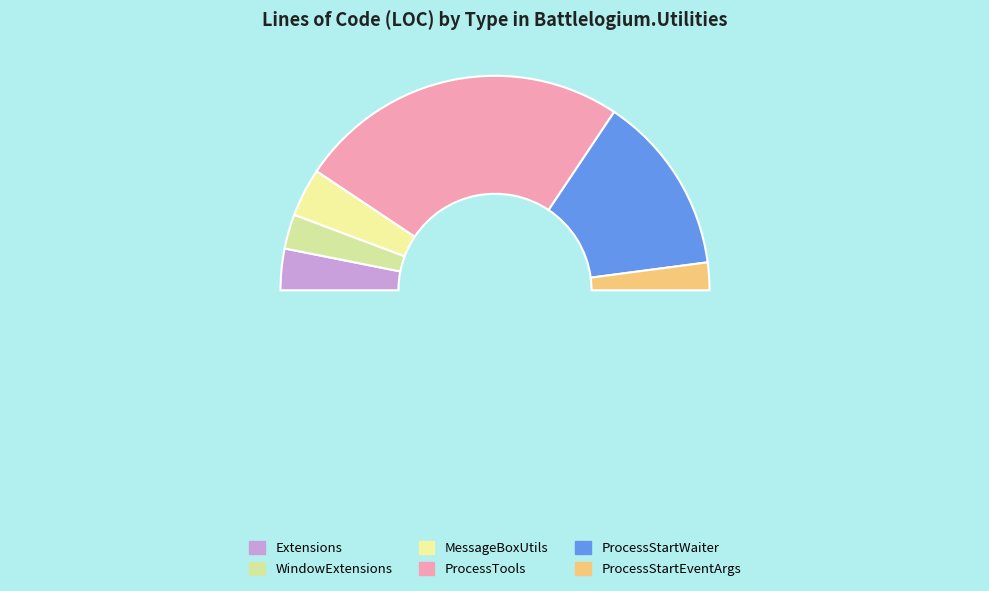

True or false: ProcessTools accounts for 50% of the total.

True